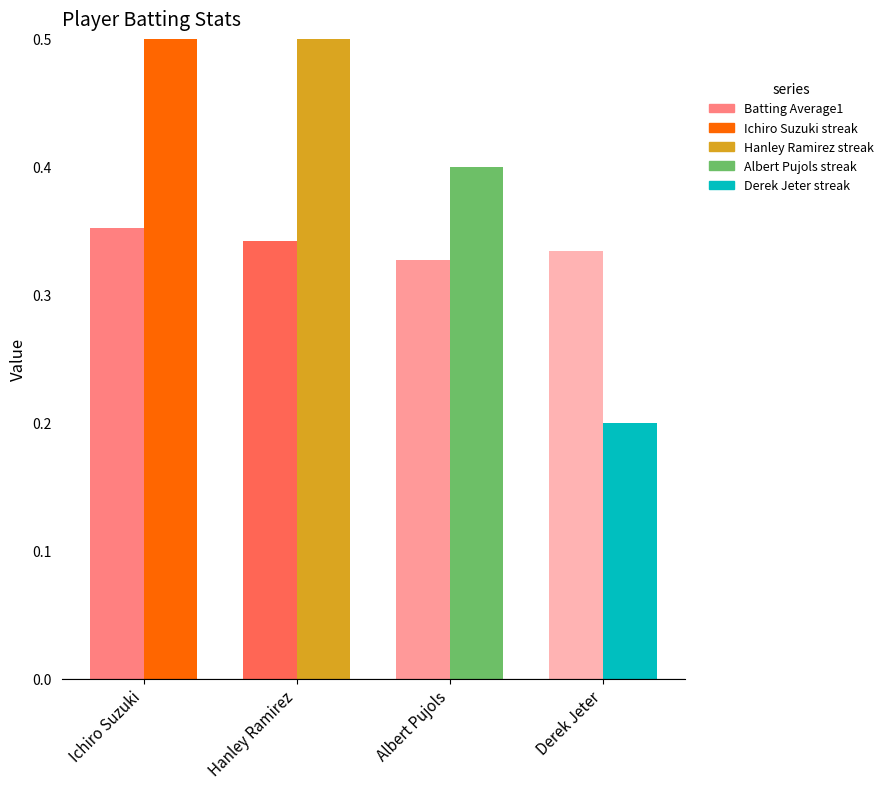

What is the total value across all series at Albert Pujols?

0.7